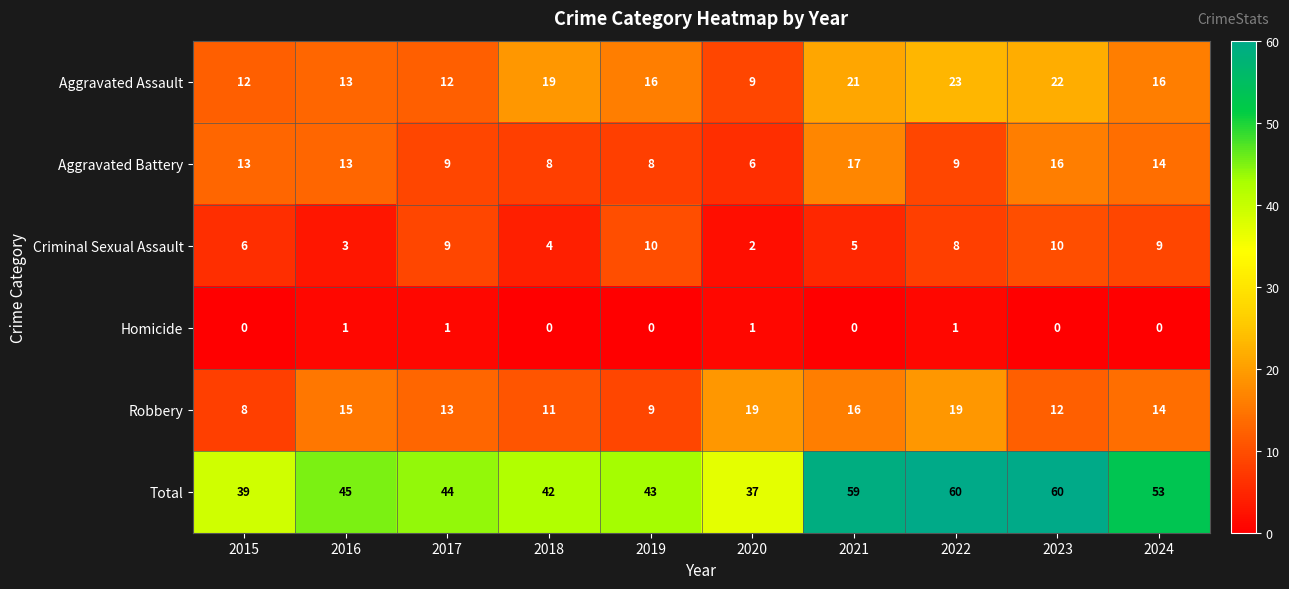

Rank the series by their maximum value, from lowest to highest.

Homicide, Criminal Sexual Assault, Aggravated Battery, Robbery, Aggravated Assault, Total